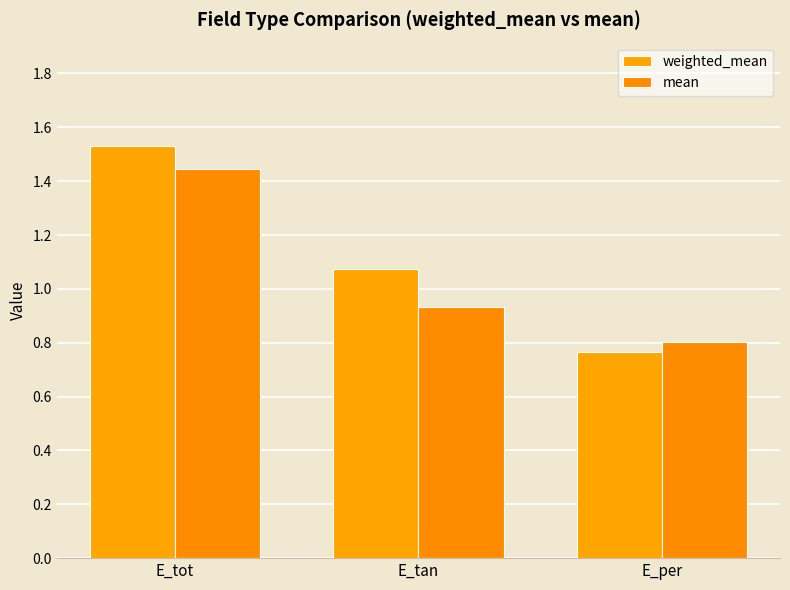

At which category is the sum across all series the highest?

E_tot